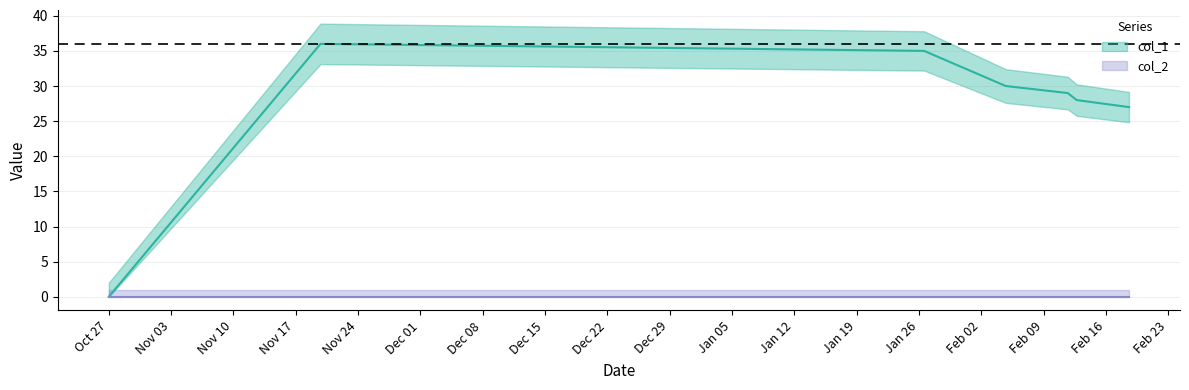

What is the difference between the maximum and second lowest values?

9